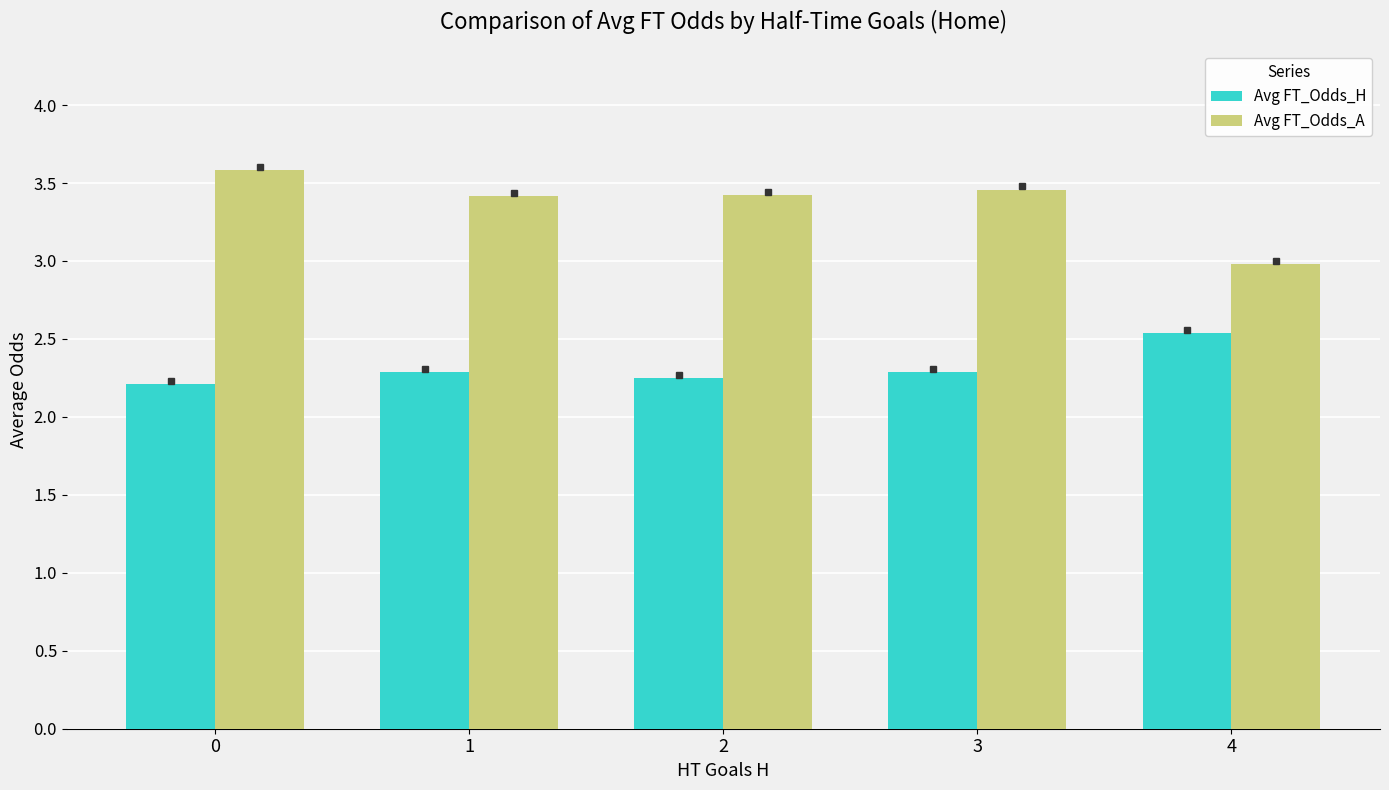

What is the difference between the maximum and minimum values in the Avg FT_Odds_A series?

0.6